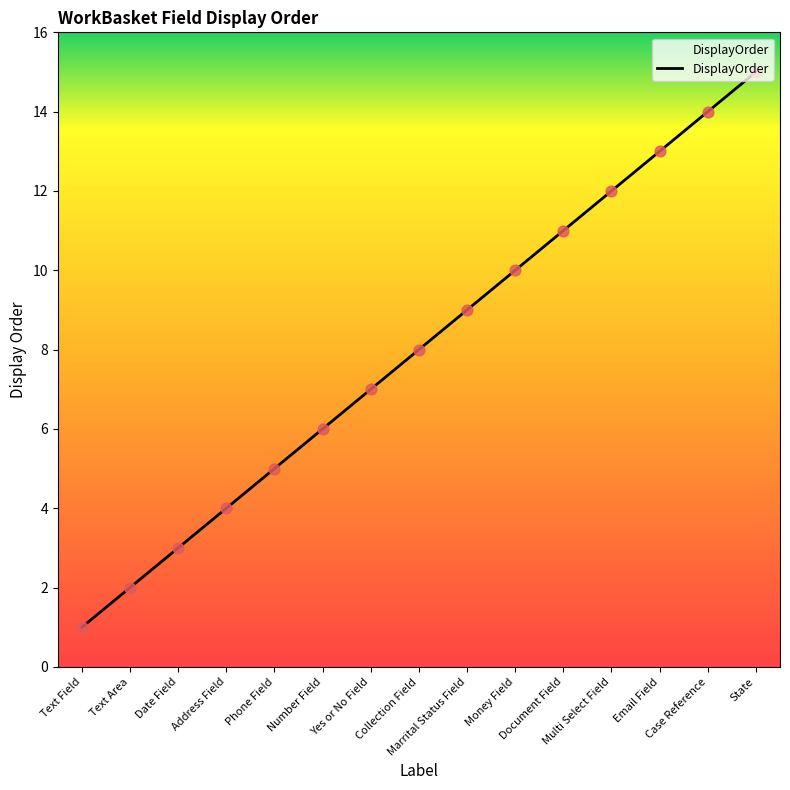

What is the change in value from Yes or No Field to Email Field?

+6